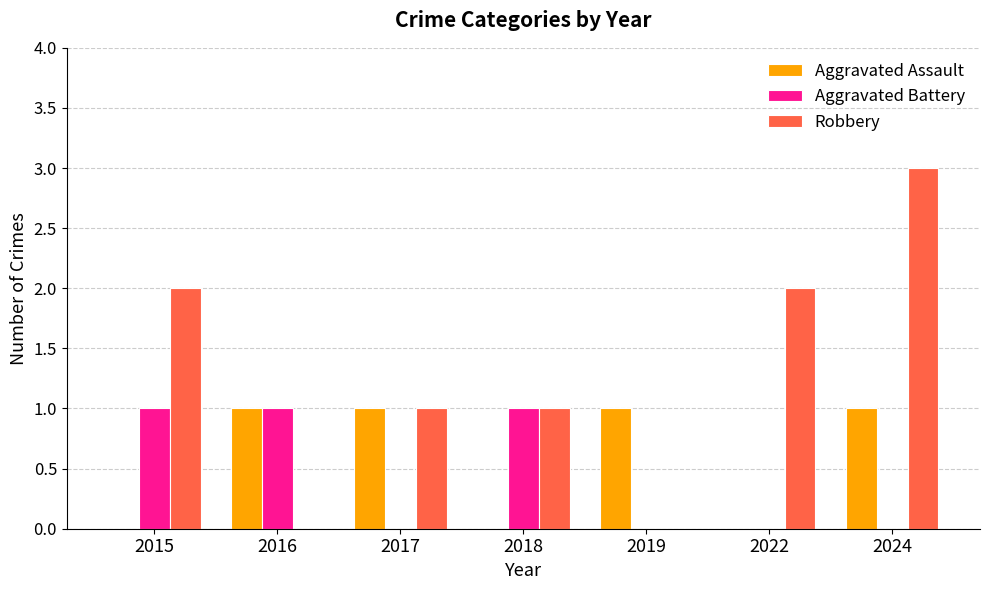

True or false: Aggravated Assault has a value of 1 at 2017.

True